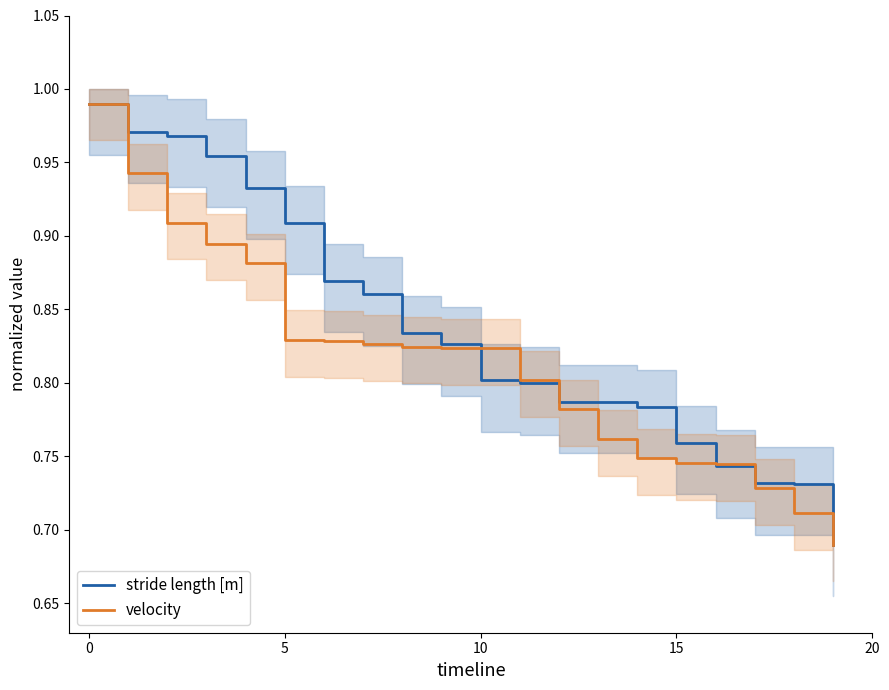

Which category has the lowest value in the stride length [m] series?

19